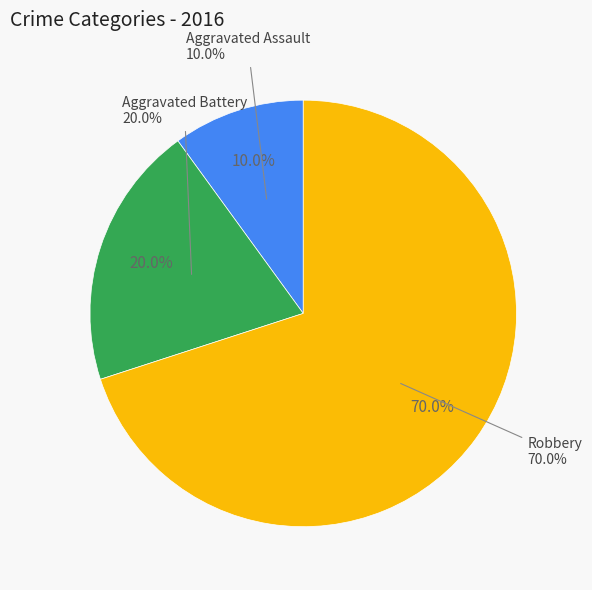

Combined, do Aggravated Assault and Robbery account for over 50%?

Yes